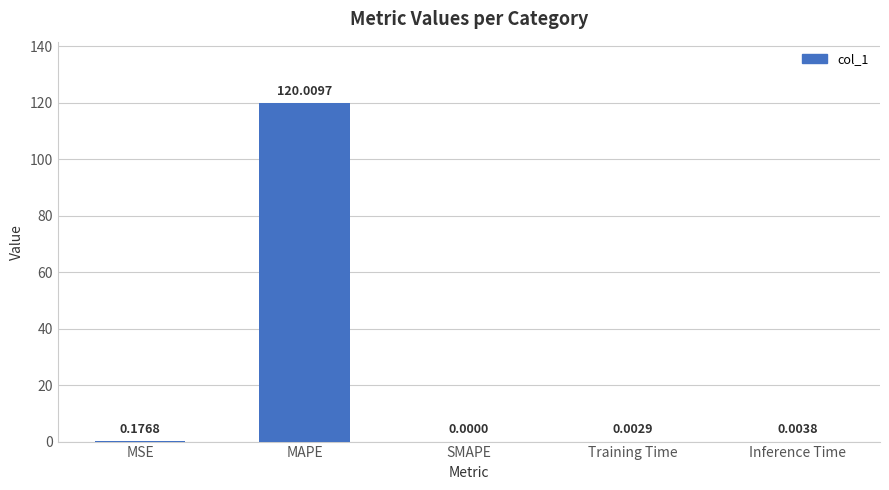

Which category has the highest value across all series?

MAPE